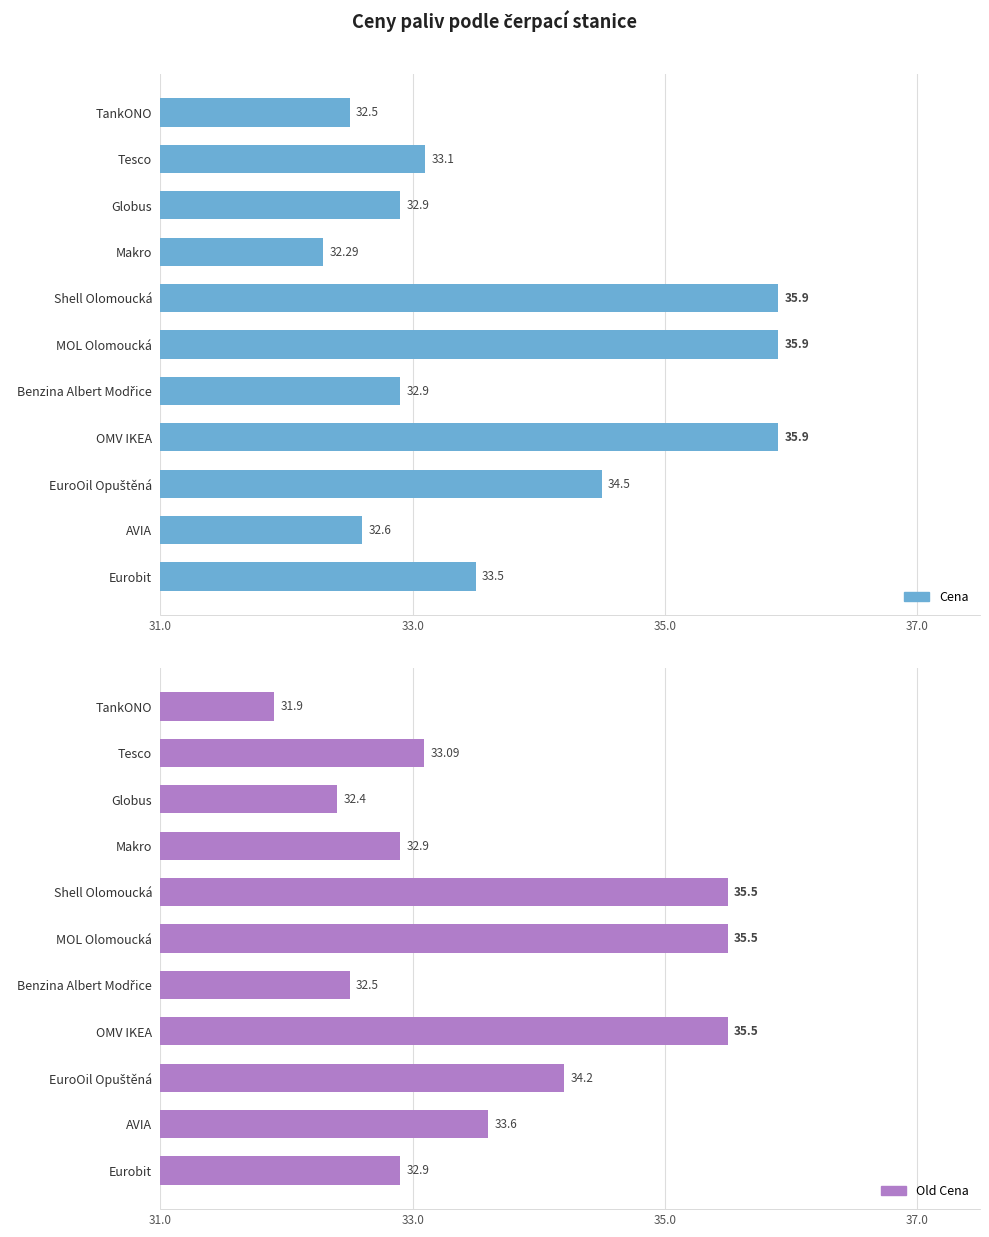

List the series in order of their peak value, highest first.

Cena, Old Cena